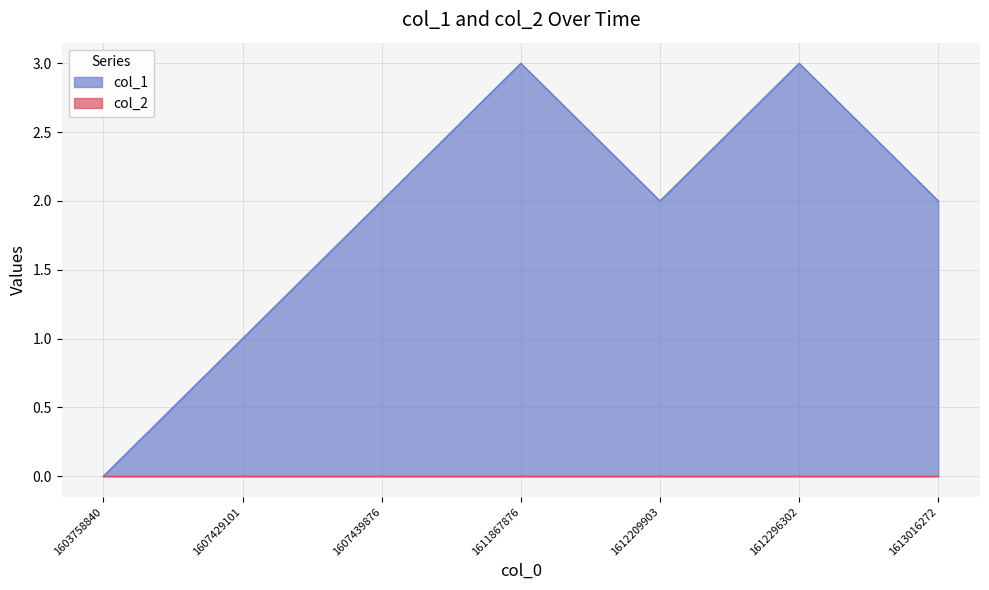

What is the sum of the values at 1603758840 and 1612296302?

3